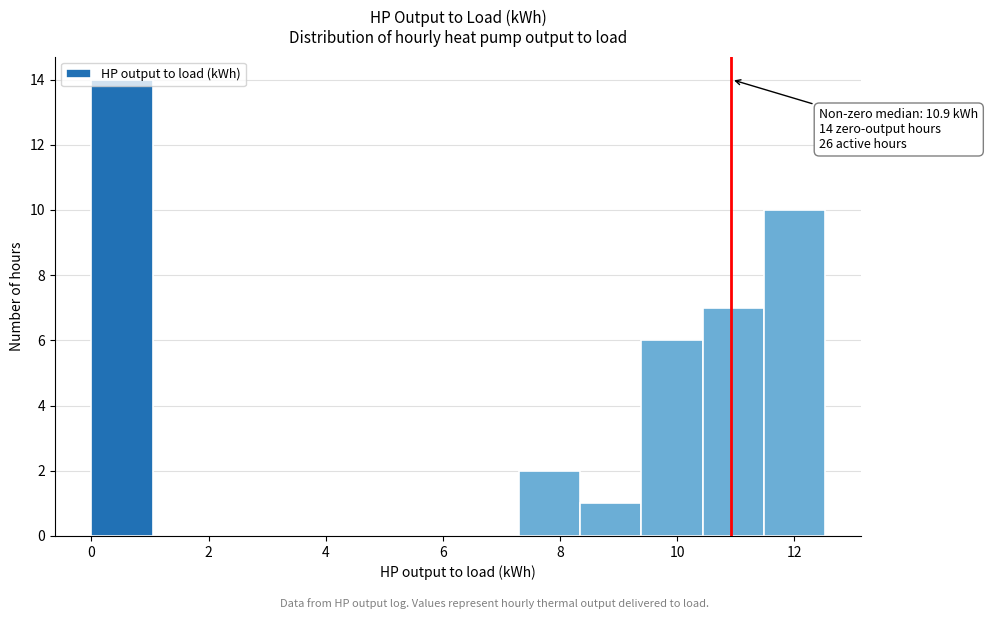

Which range on the x-axis has the tallest bar?

0.0 to 1.0